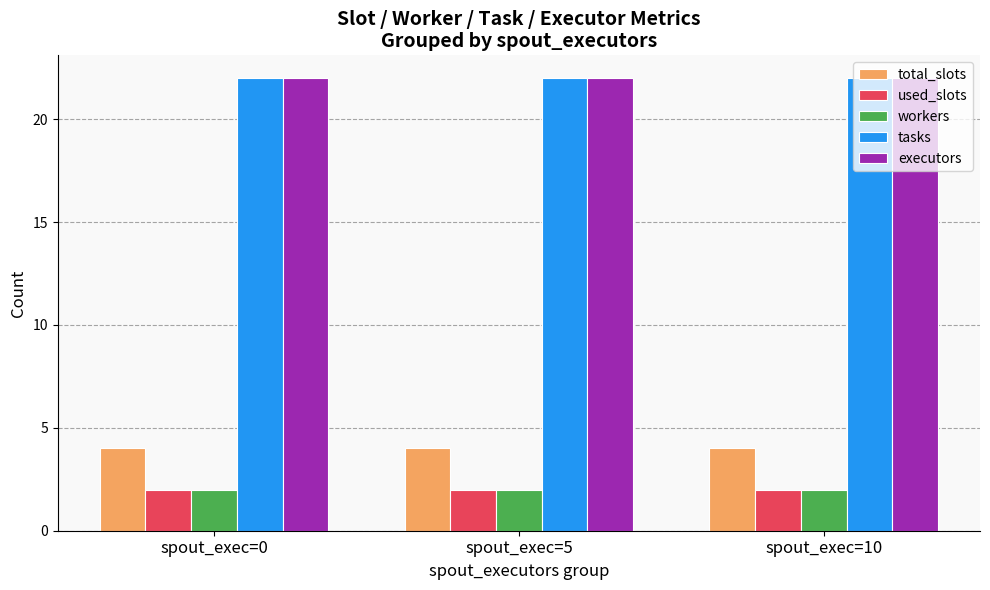

What is the total value across all series at spout_exec=10?

52